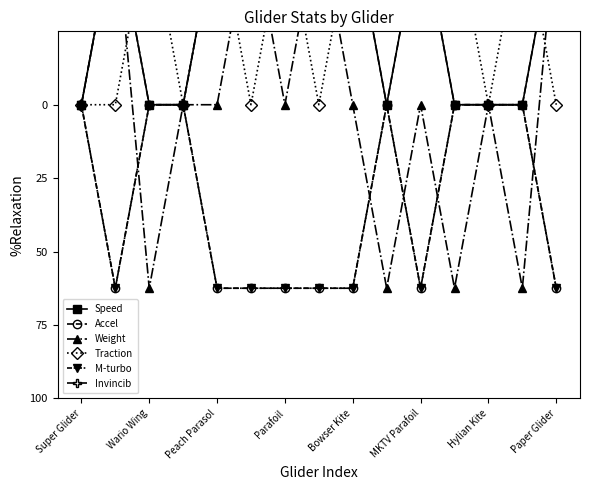

Reading left to right, what are all the values shown in this chart?

Speed: 0.0	-0.2	0.0	0.0	-0.2	-0.2	-0.2	-0.2	-0.2	0.0	-0.2	0.0	0.0	0.0	-0.2
Accel: 0.0	0.2	0.0	0.0	0.2	0.2	0.2	0.2	0.2	0.0	0.2	0.0	0.0	0.0	0.2
Weight: 0.0	-0.2	0.2	0.0	0.0	-0.2	0.0	-0.2	0.0	0.2	0.0	0.2	0.0	0.2	-0.2
Traction: 0.0	0.0	-0.2	0.0	-0.2	0.0	-0.2	0.0	-0.2	-0.2	-0.2	-0.2	0.0	-0.2	0.0
M-turbo: 0.0	0.2	0.0	0.0	0.2	0.2	0.2	0.2	0.2	0.0	0.2	0.0	0.0	0.0	0.2
Invincib: 0.0	-0.2	0.0	0.0	-0.2	-0.2	-0.2	-0.2	-0.2	0.0	-0.2	0.0	0.0	0.0	-0.2